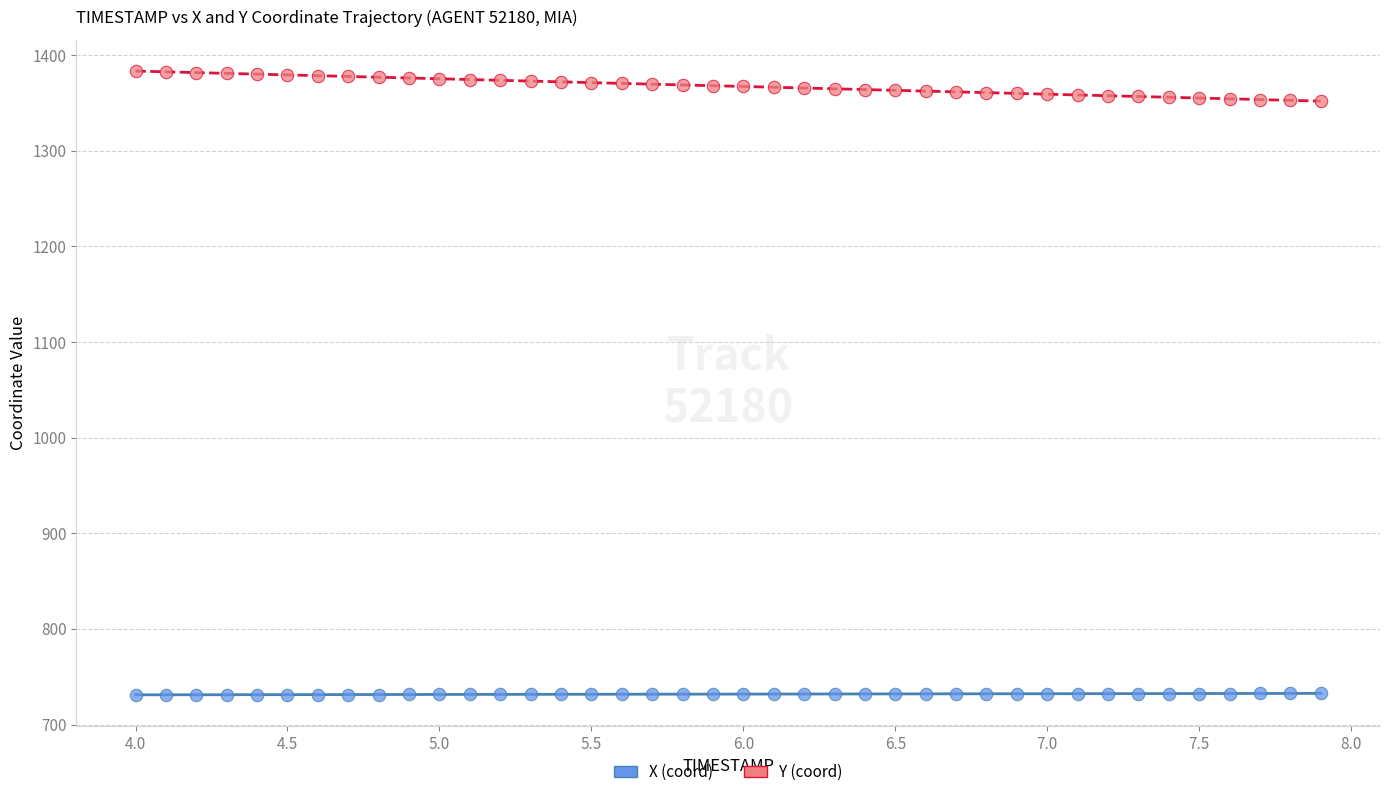

What are all the series names shown in the legend?

X (coord), Y (coord)